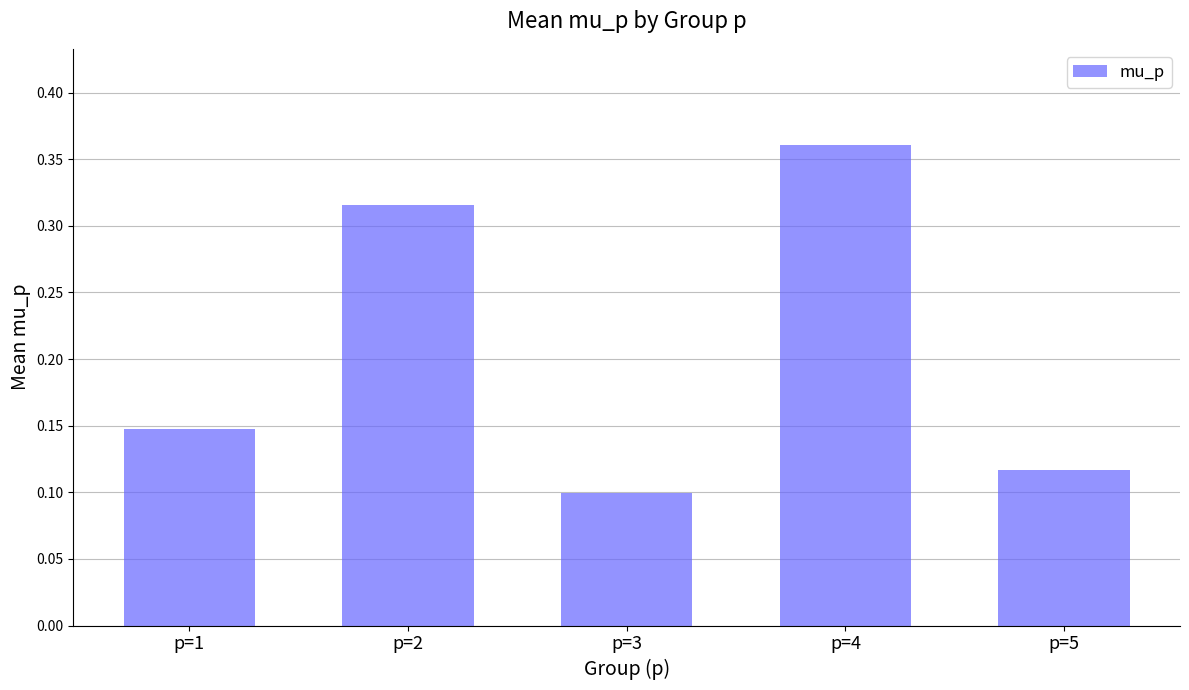

Which label corresponds to the smallest value in the chart?

p=3